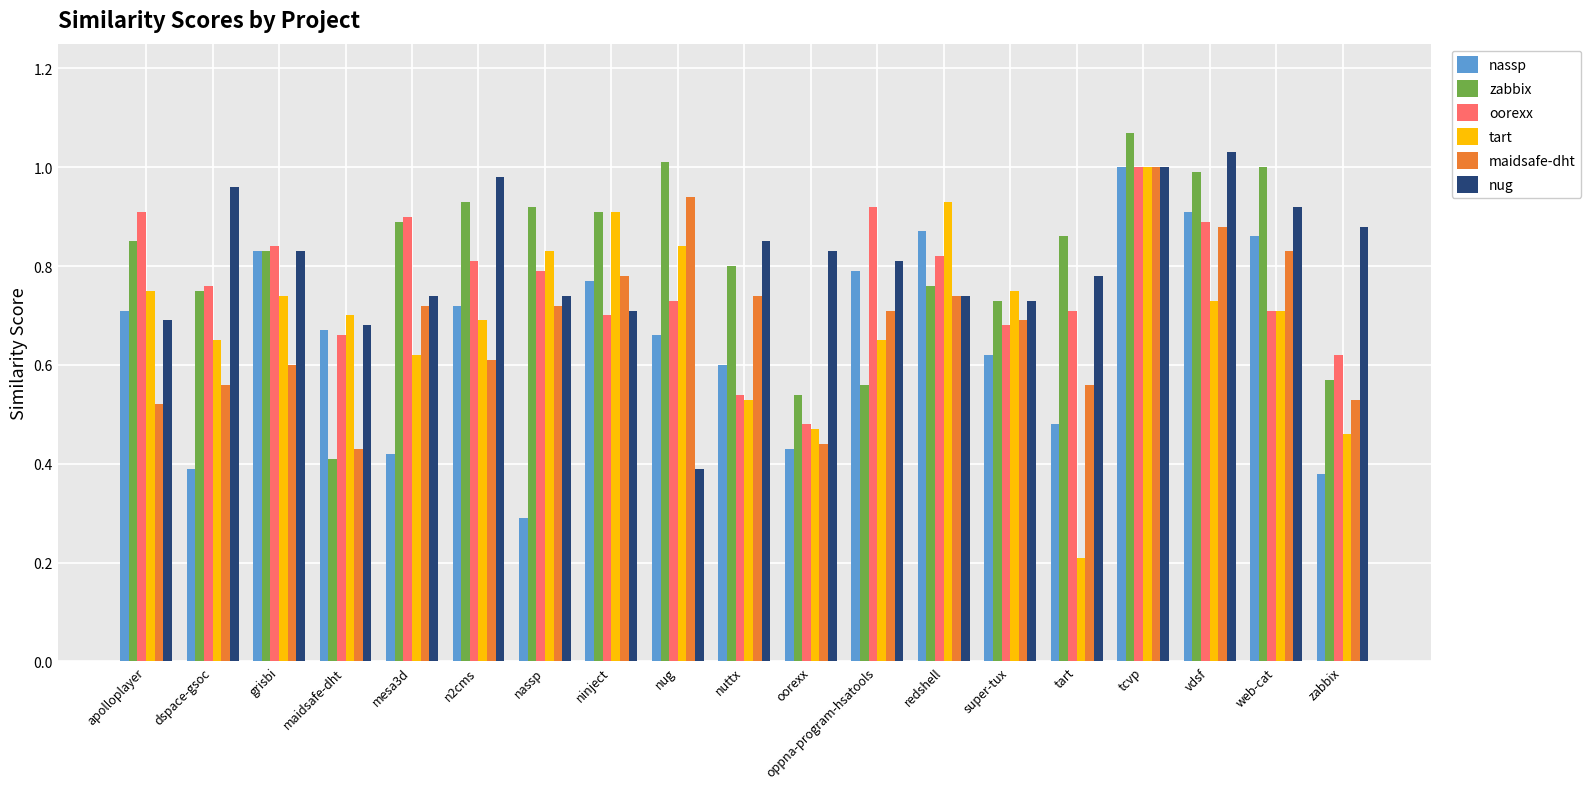

The zabbix series shows 1.0 at zabbix. True or false?

False